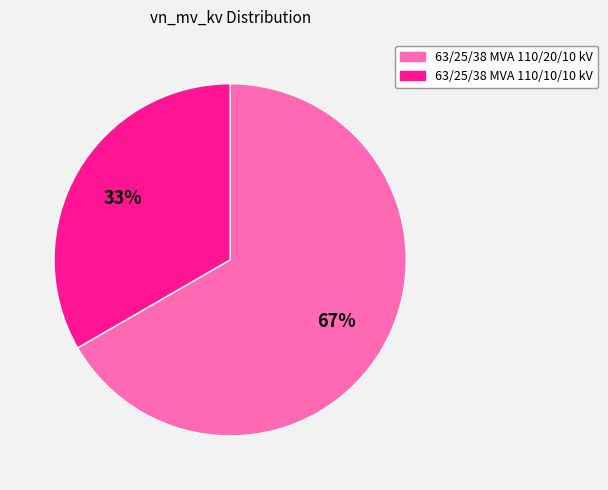

How many segments does this pie chart have?

2